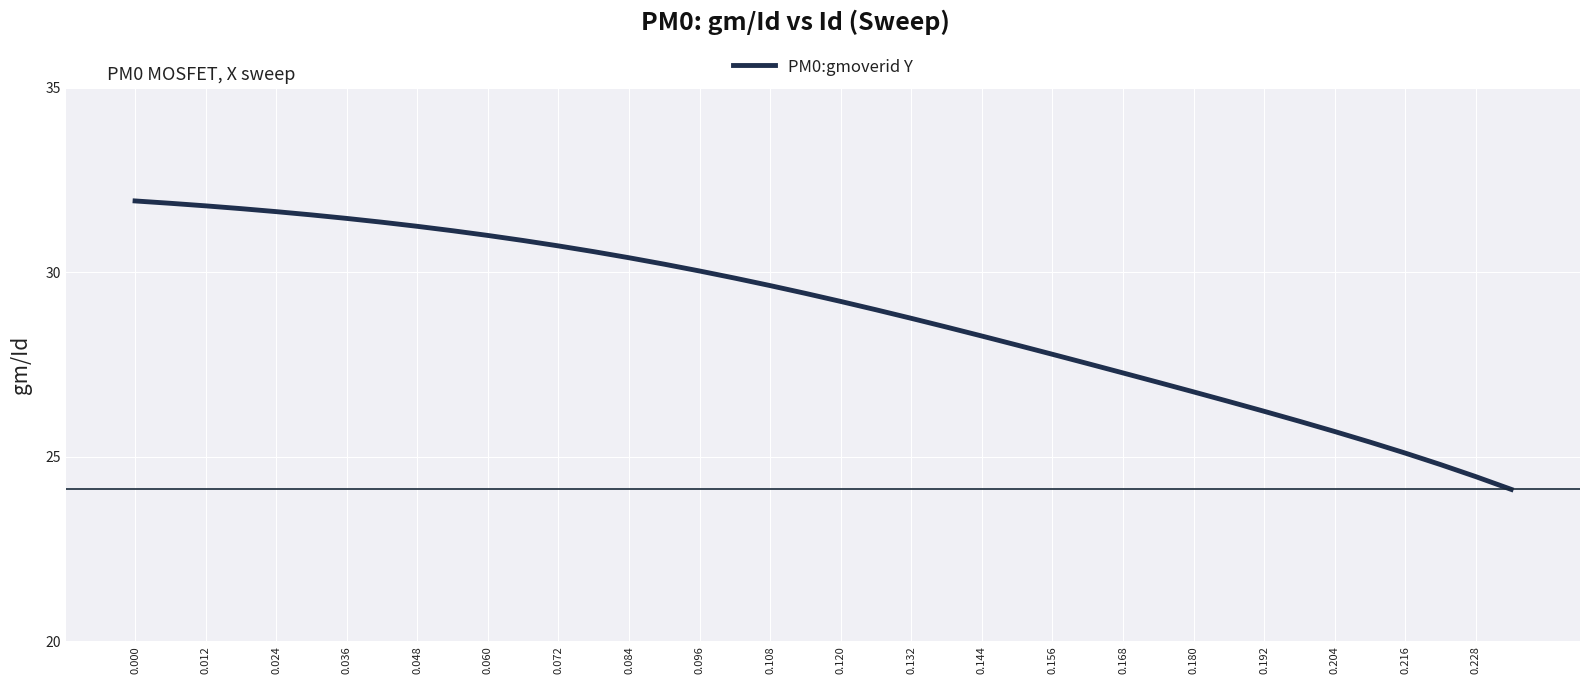

What is the minimum value shown in the chart?

24.1